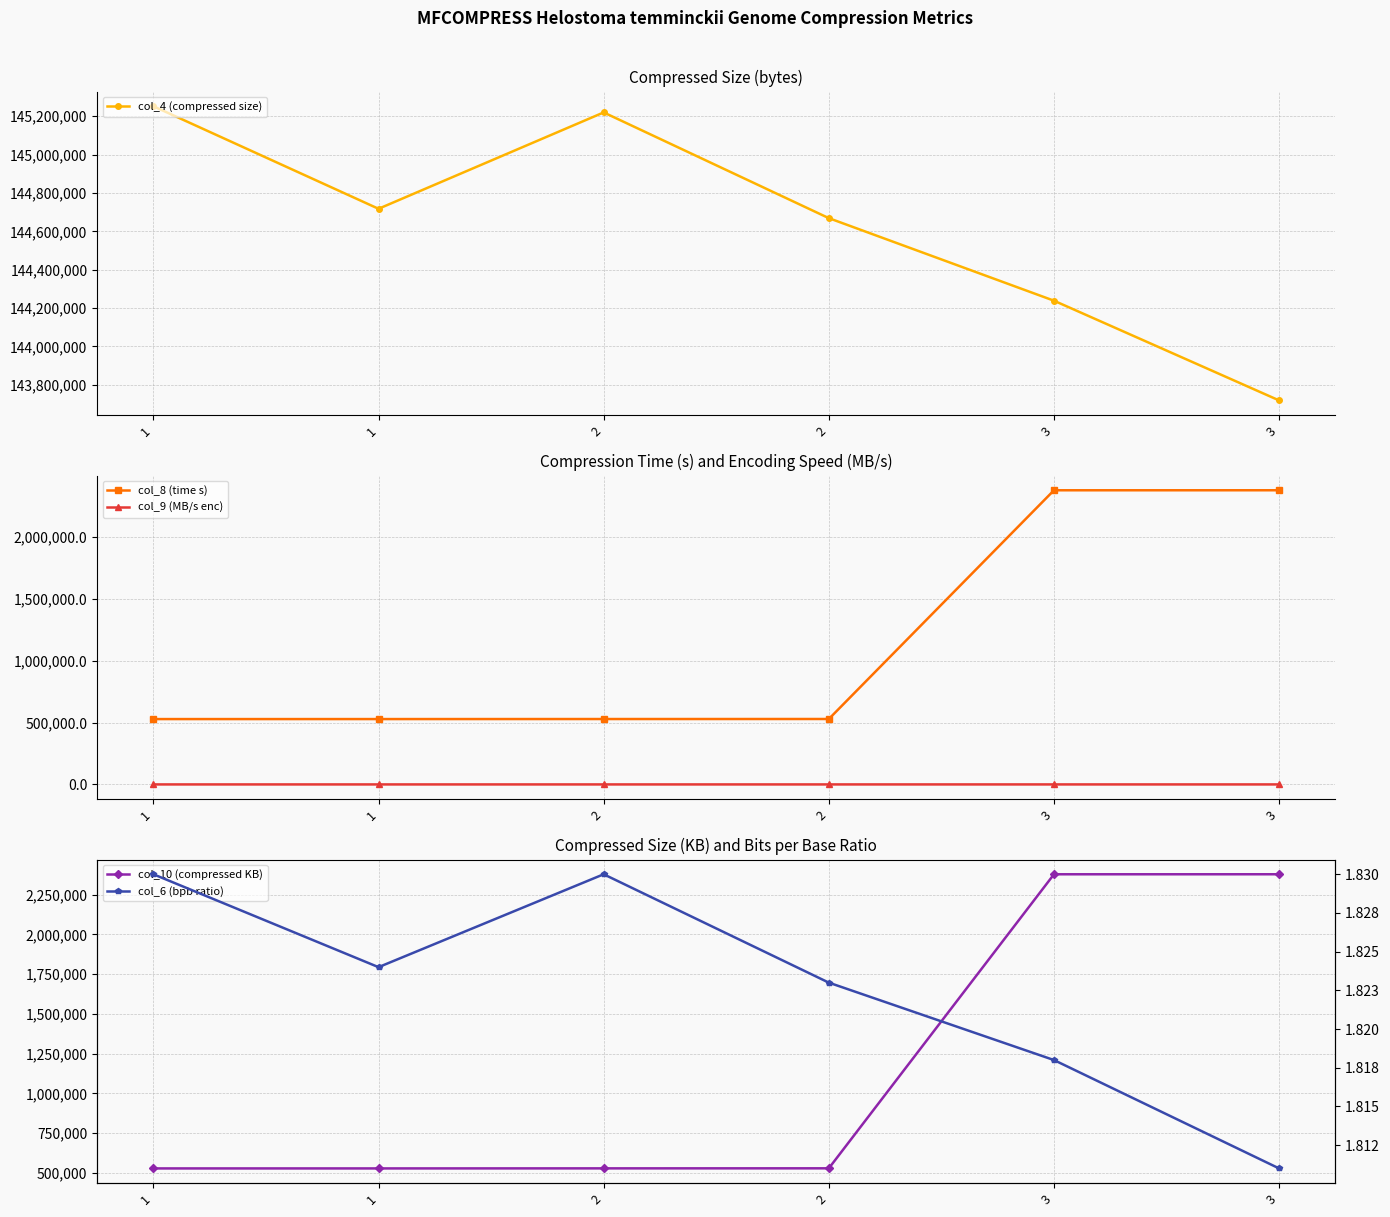

Which has a higher value, 2 or 3?

2